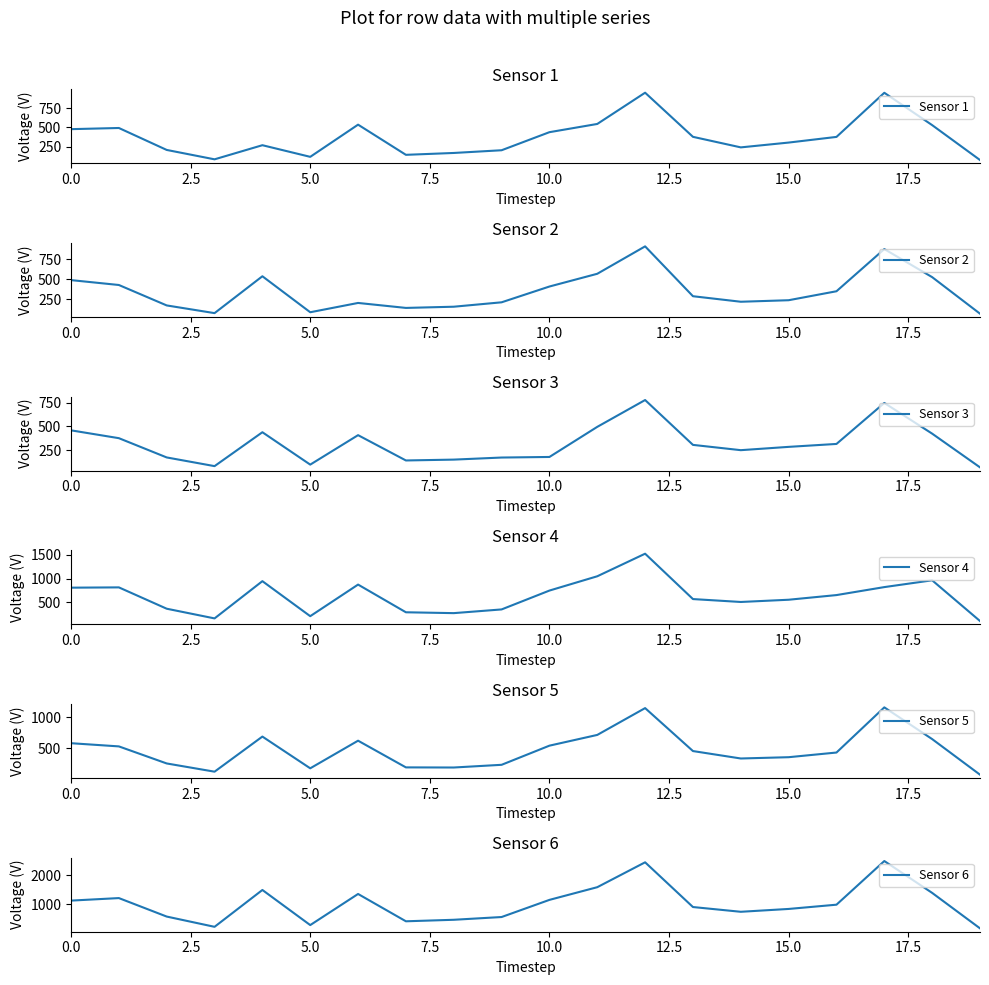

What is the maximum value for Sensor 2?

909